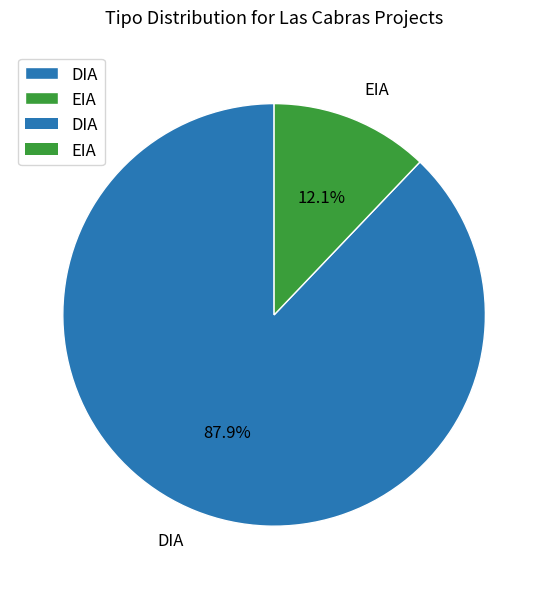

To the nearest percent, what is the average slice percentage?

50%